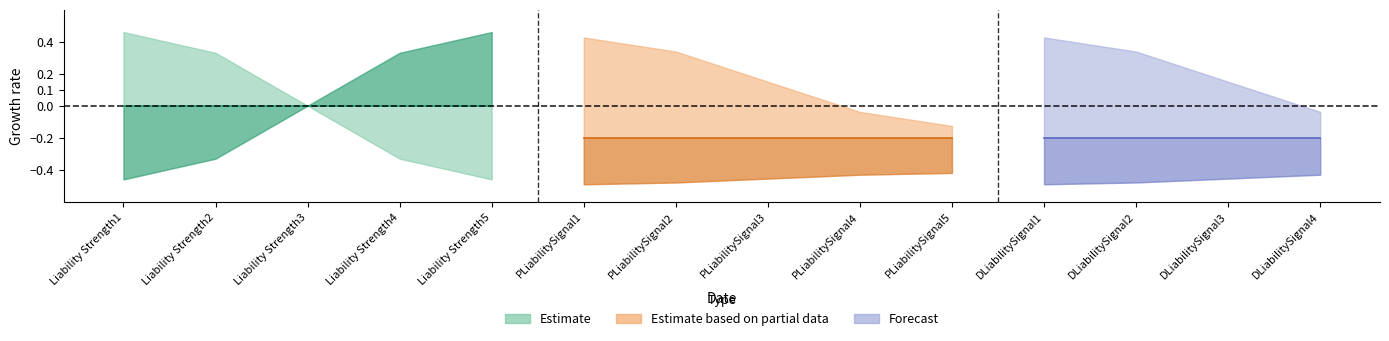

At which category is the sum across all series the highest?

Liability Strength5